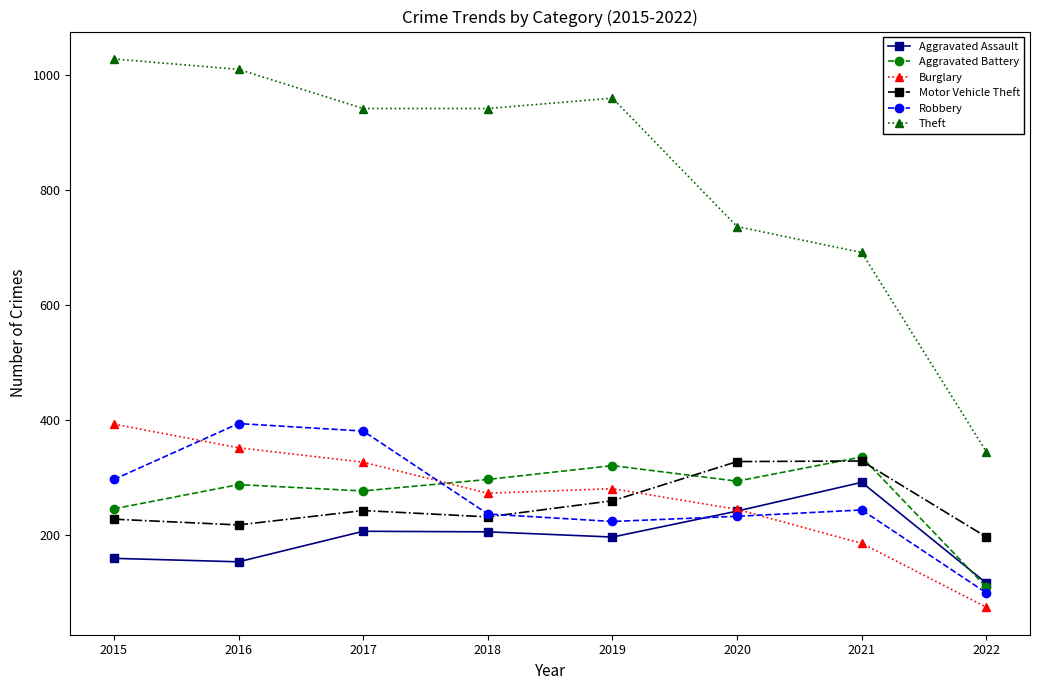

What value does the Robbery series have at 2022?

100